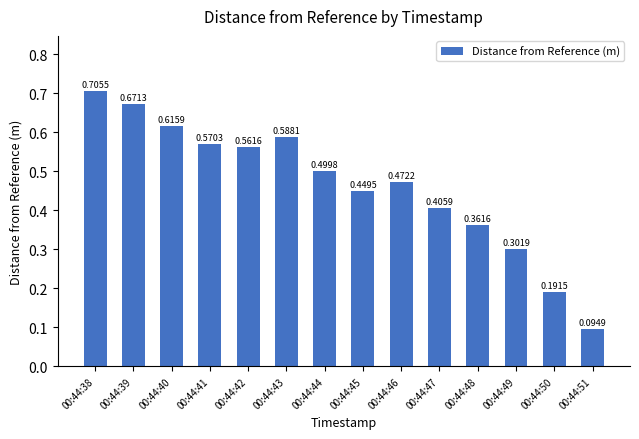

Count the number of data series in this chart.

1